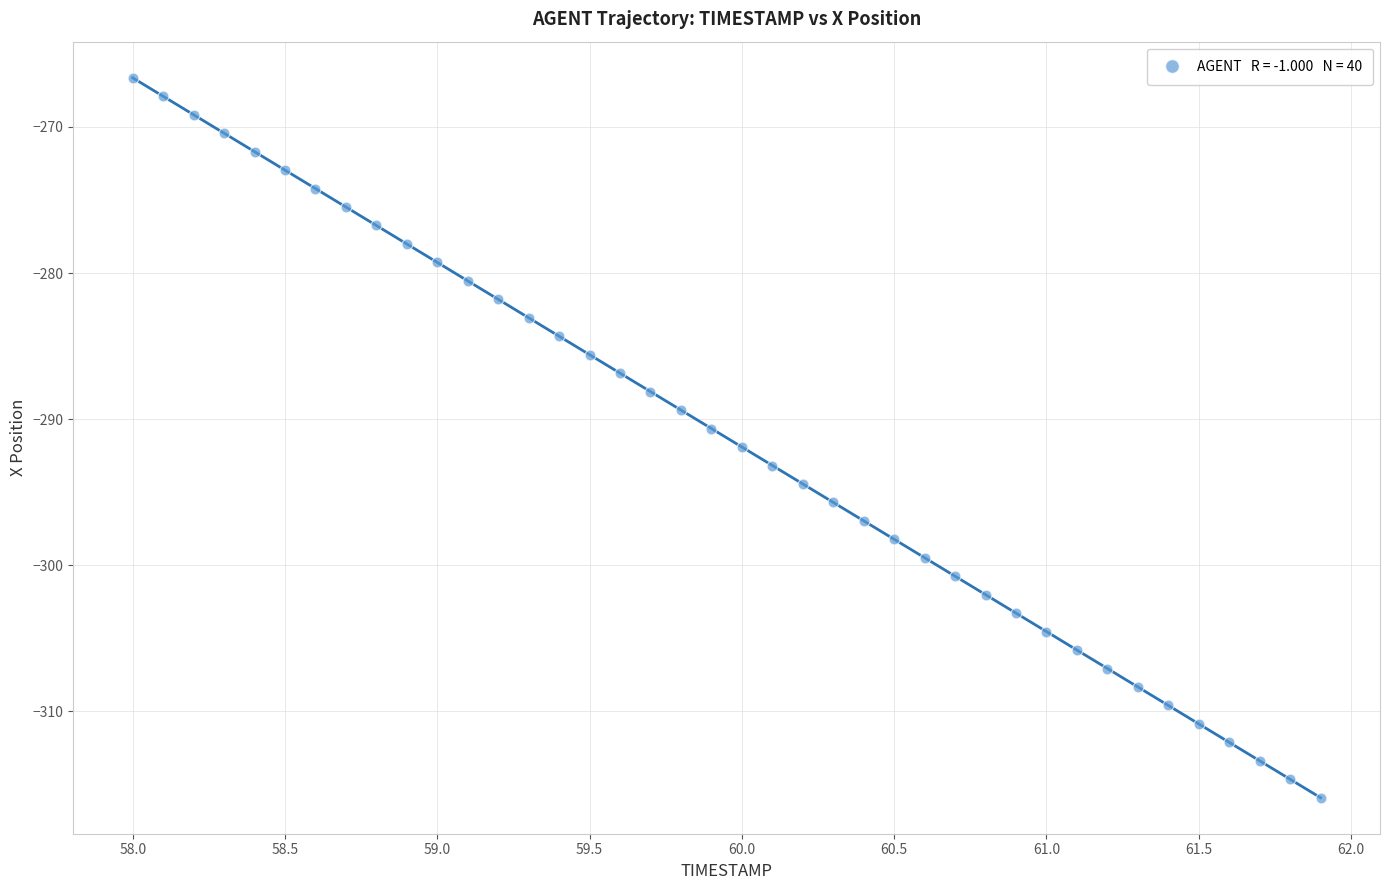

What is the range of X values (max minus min)?

3.9